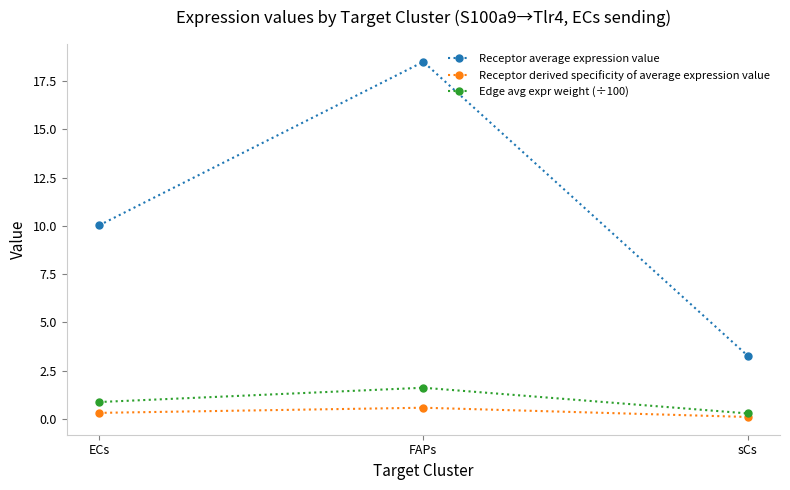

List the series in order of their peak value, highest first.

Receptor average expression value, Edge avg expr weight (÷100), Receptor derived specificity of average expression value